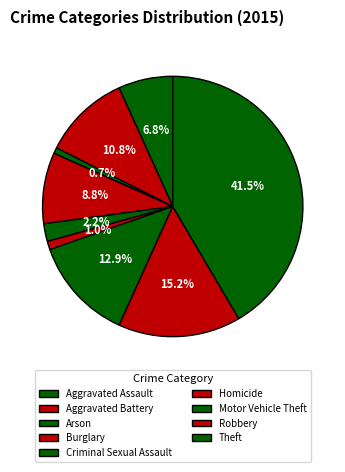

Between Arson and Criminal Sexual Assault, which is larger?

Criminal Sexual Assault